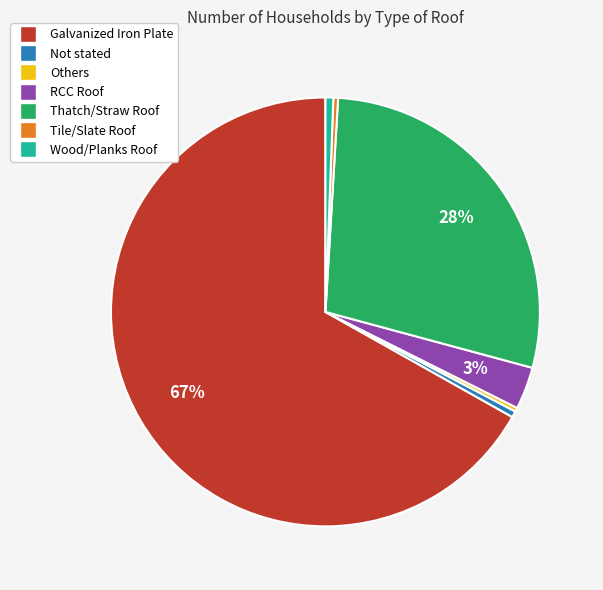

To the nearest percent, what is the average slice percentage?

14%